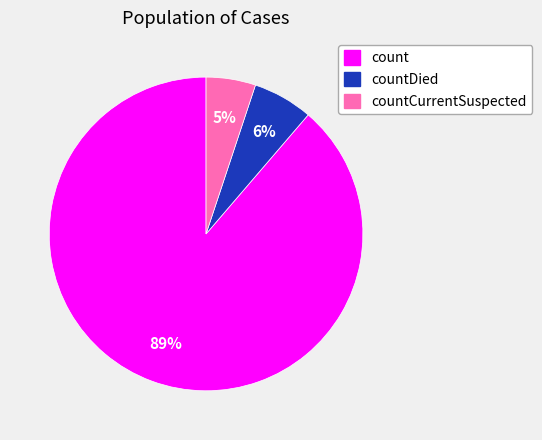

Which slice is the smallest?

countCurrentSuspected